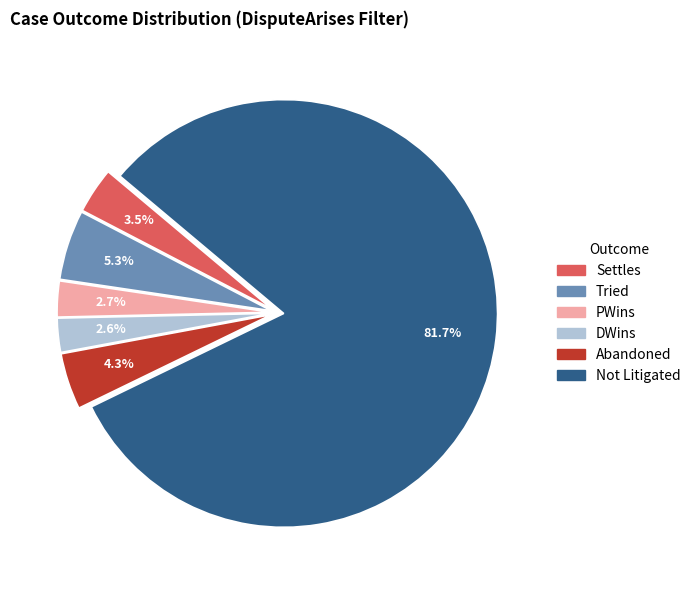

To the nearest percent, what is the difference between the largest and smallest slice percentages?

79%